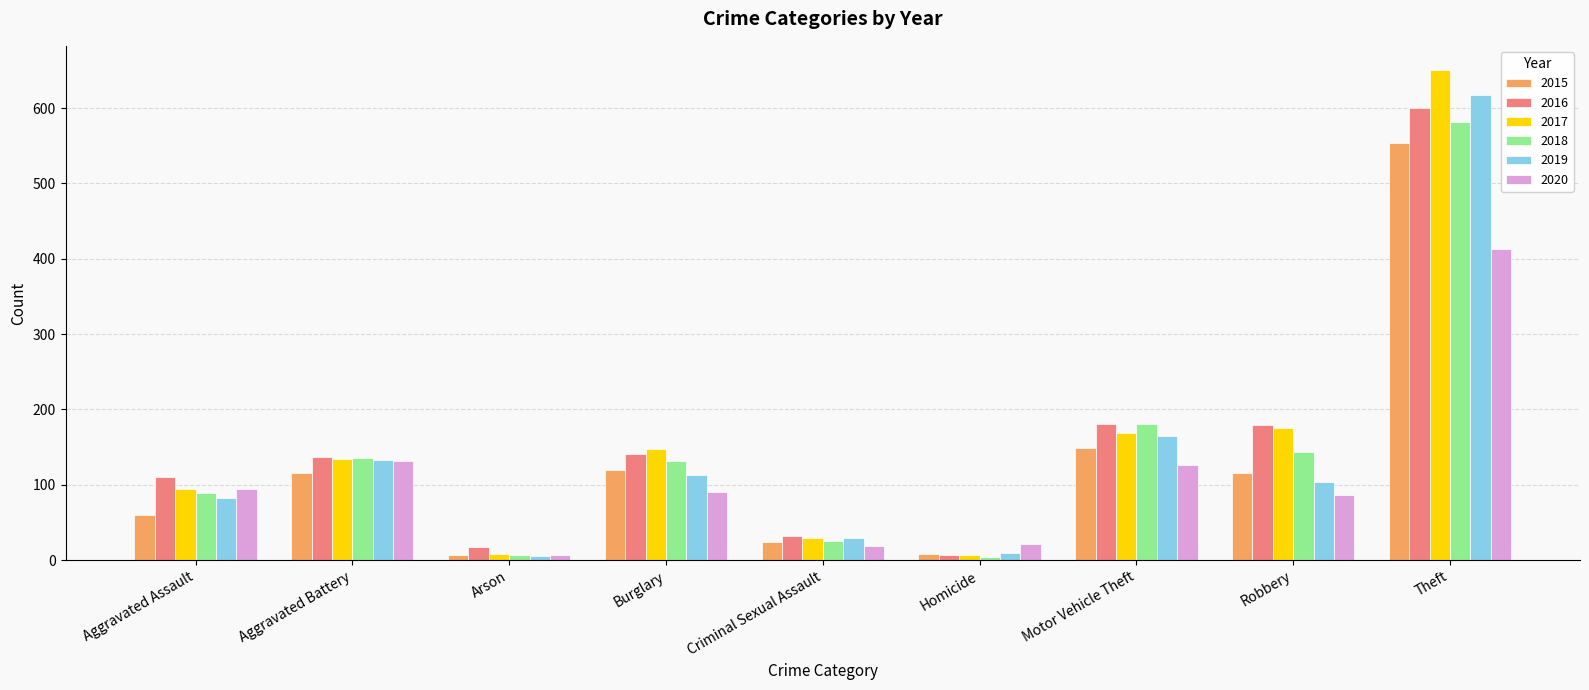

What is the label of the 5th bar from the right?

Criminal Sexual Assault